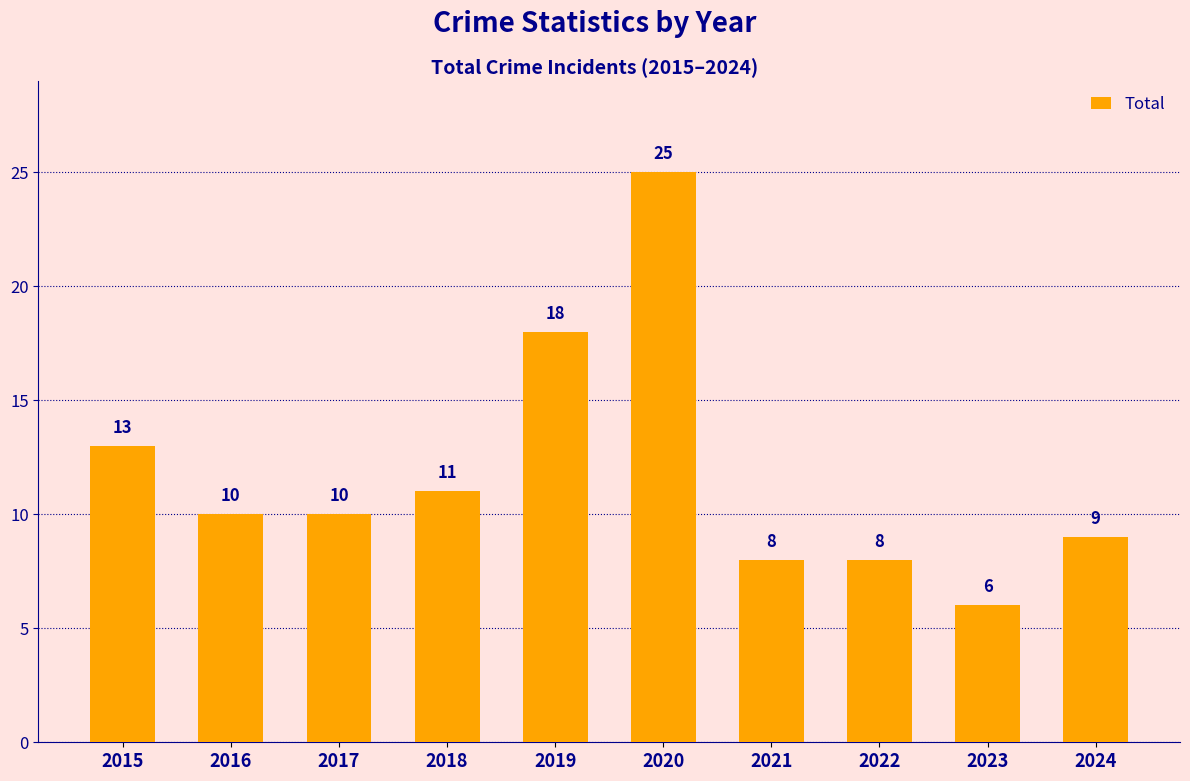

How many bars are there in total?

10